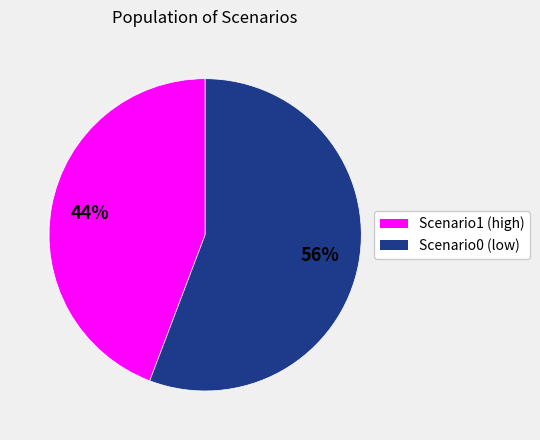

To the nearest percent, what is the average slice percentage?

50%